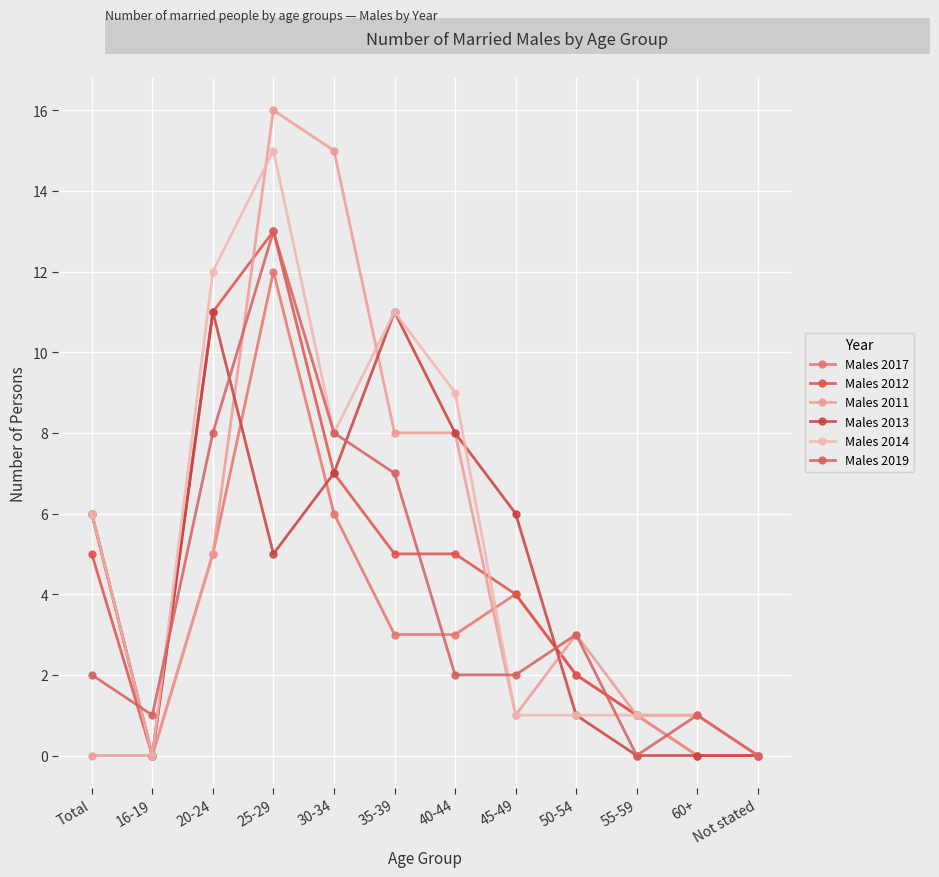

Which label corresponds to the smallest value in the chart?

16-19